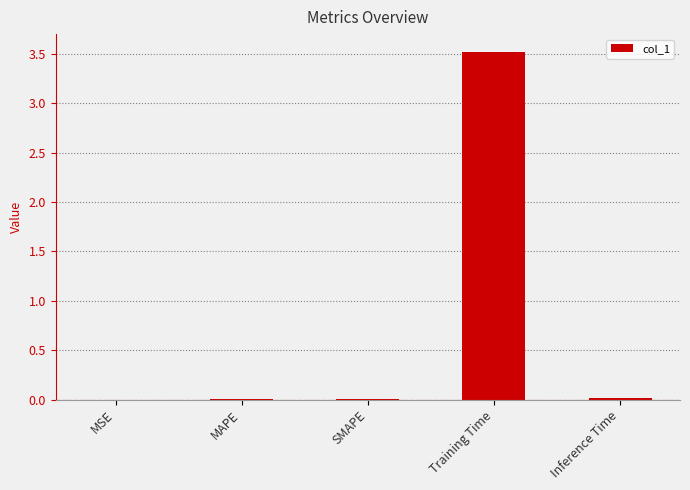

True or false: the data shows 0.0 at Inference Time.

True